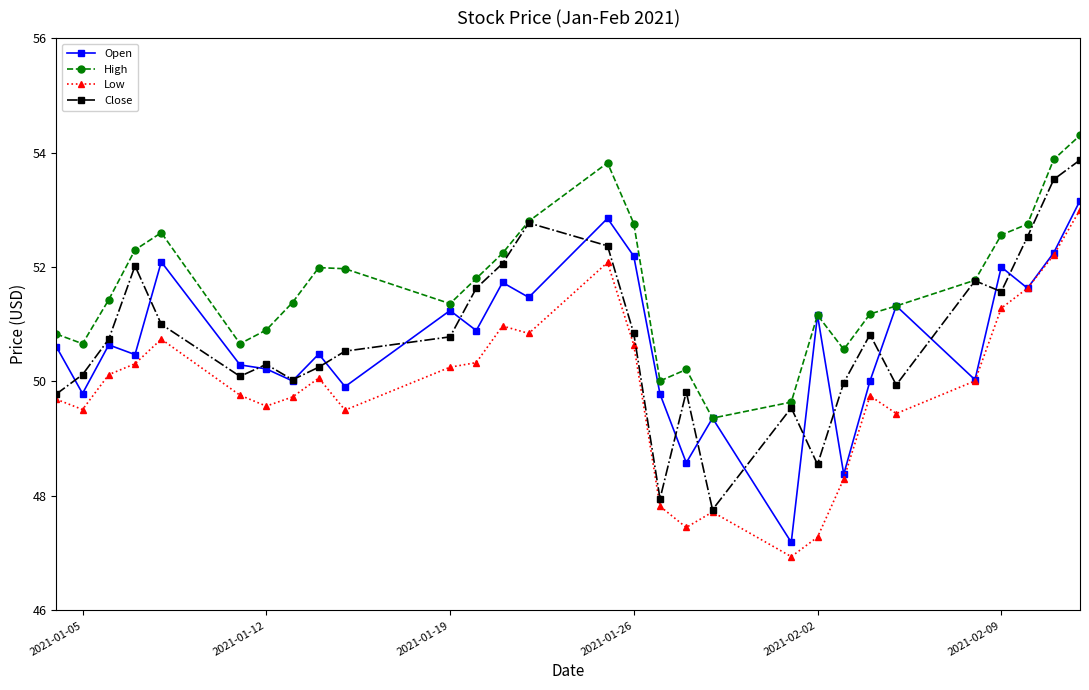

What are all the series names shown in the legend?

Open, High, Low, Close